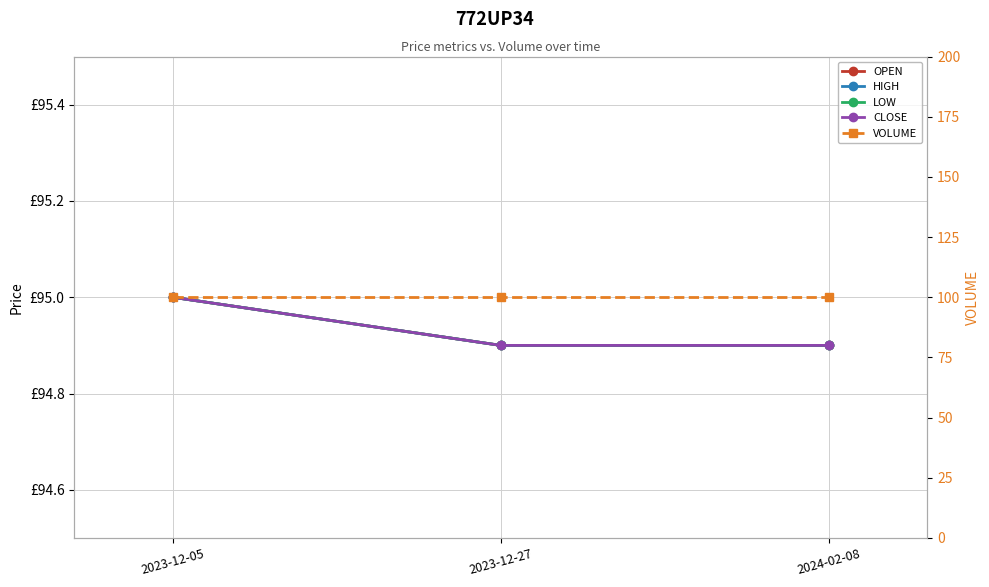

What is the label of the 1st point from the left?

2023-12-05